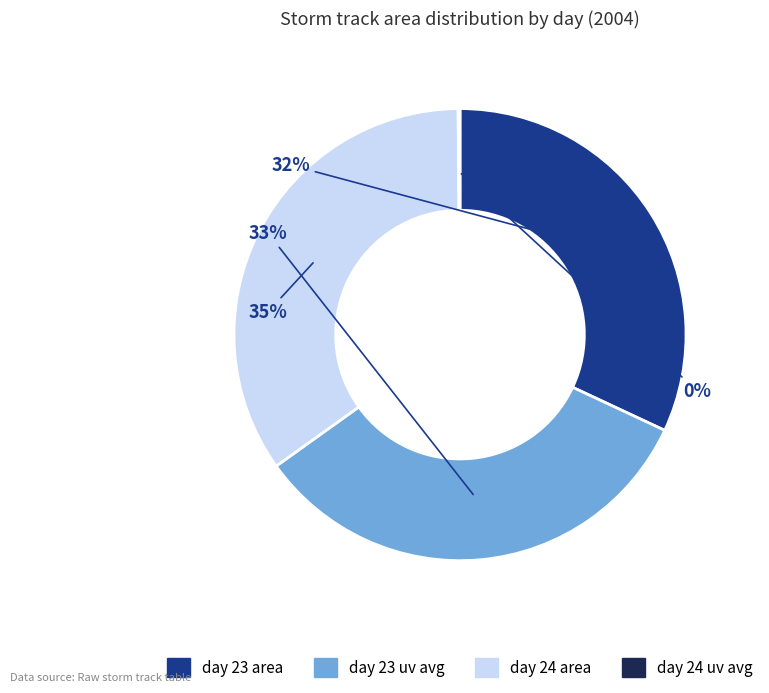

To the nearest percent, what is the difference between the largest and smallest slice percentages?

35%